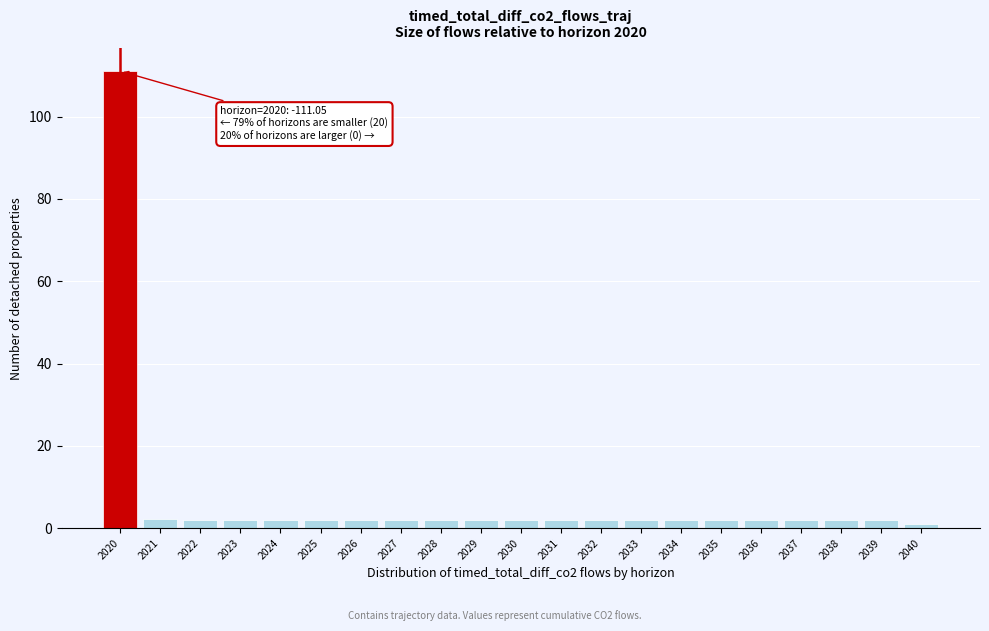

Which category has the highest value across all series?

2020